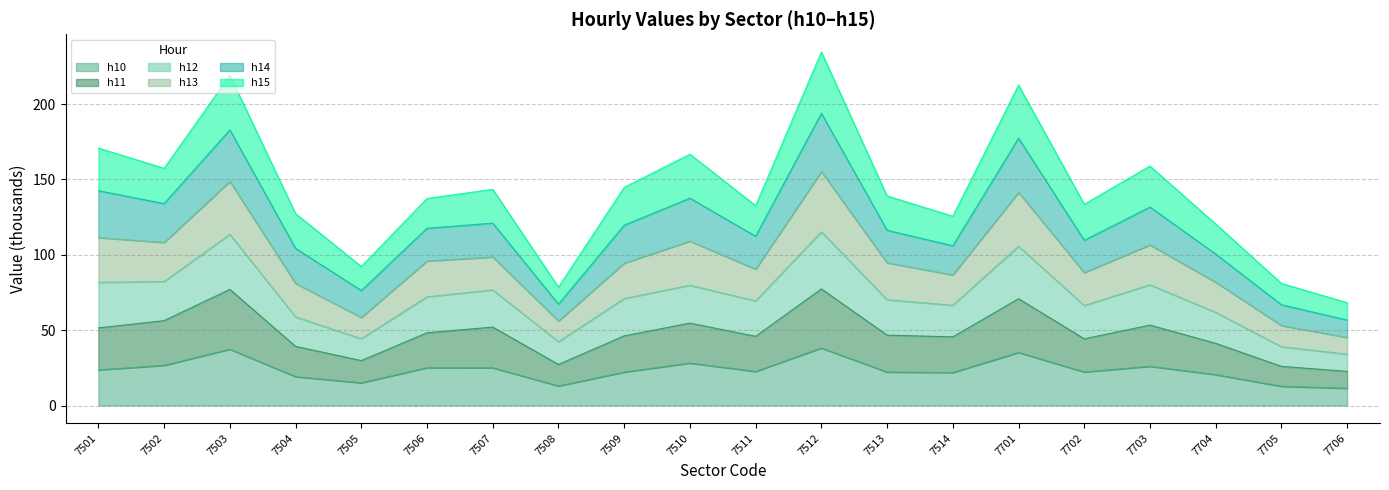

Does the chart display data point markers on the line(s)?

No